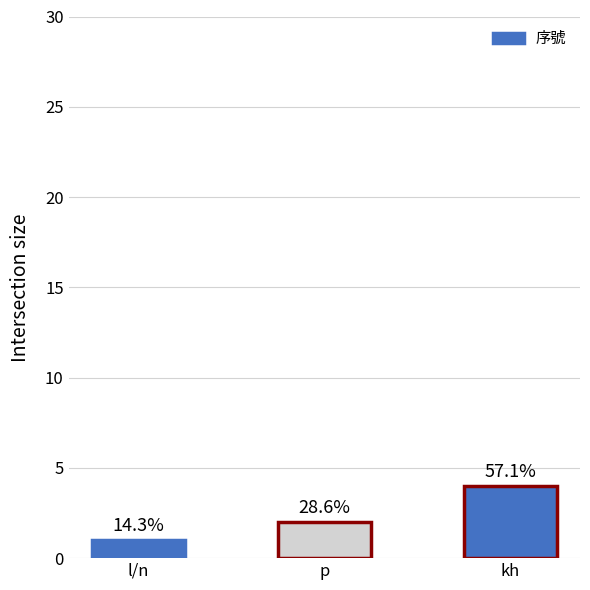

What is the change in value from p to kh?

+2